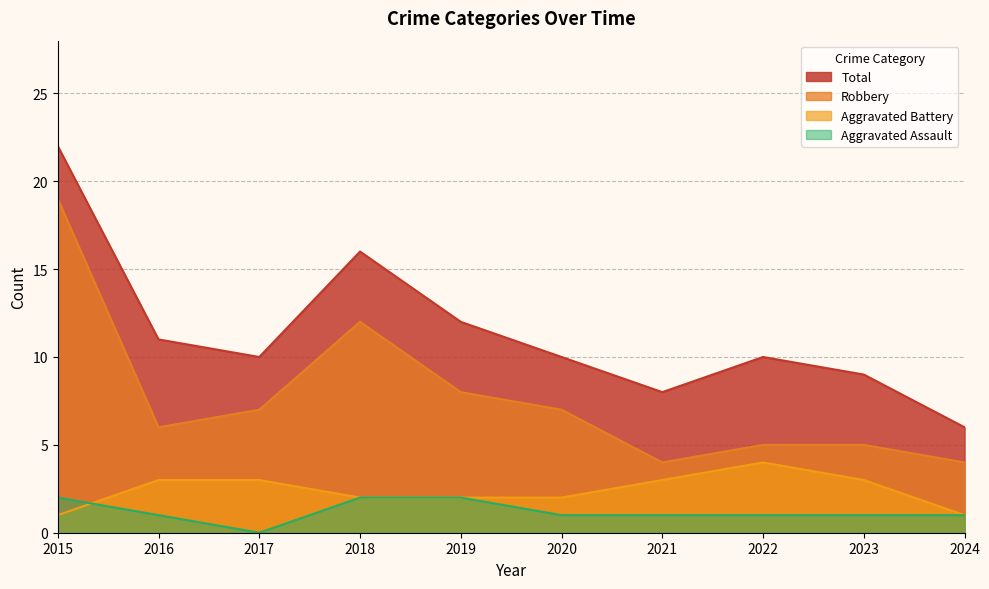

Rank the series by their maximum value, from highest to lowest.

Total, Robbery, Aggravated Battery, Aggravated Assault